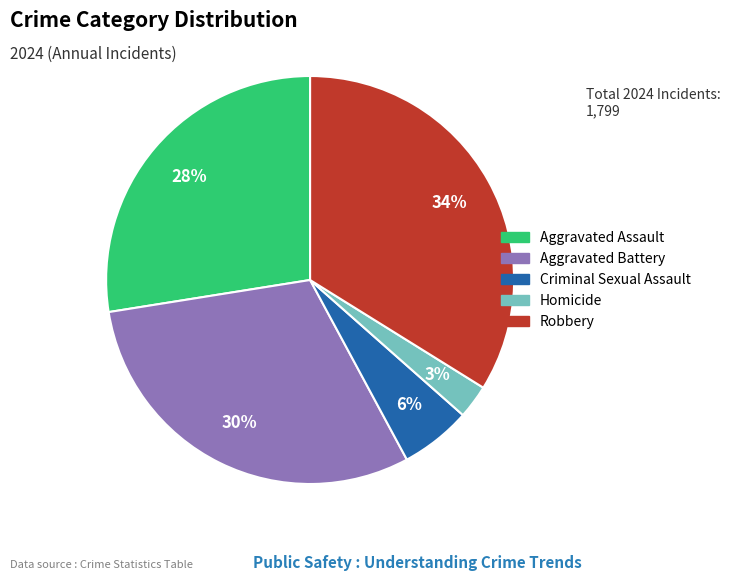

To the nearest percent, what is the difference between the Robbery and Aggravated Battery slice percentages?

4%